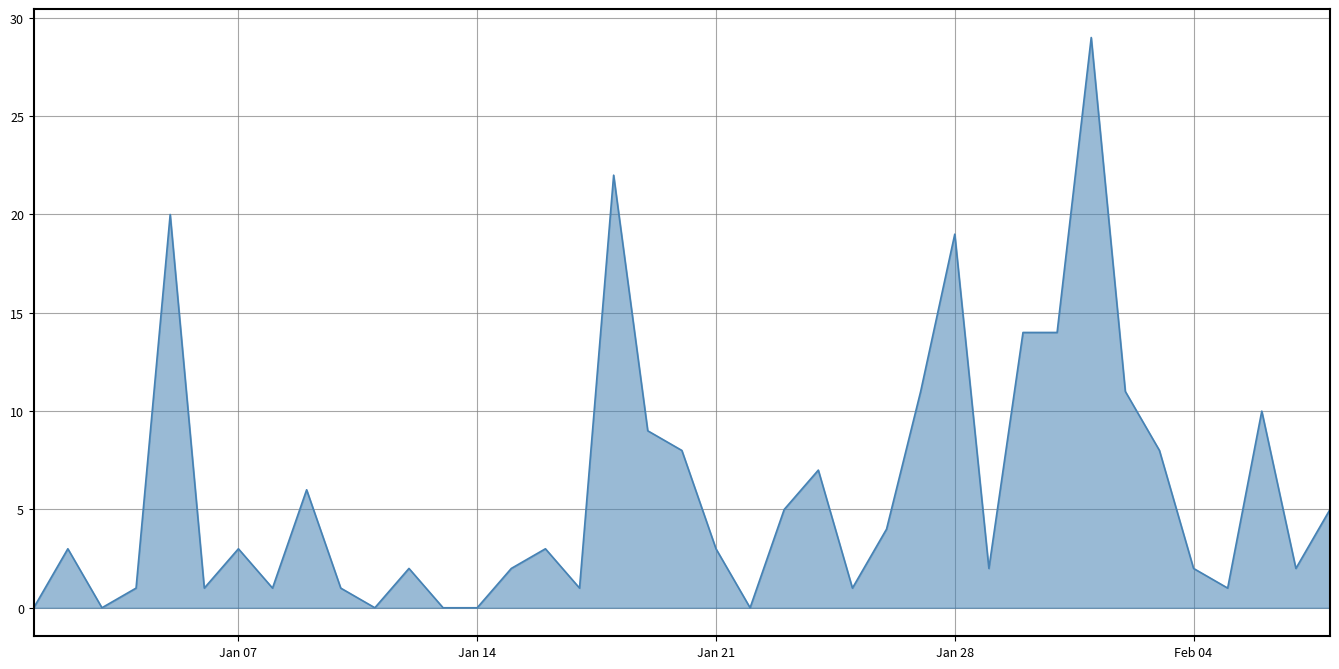

What is the maximum value shown in the chart?

29